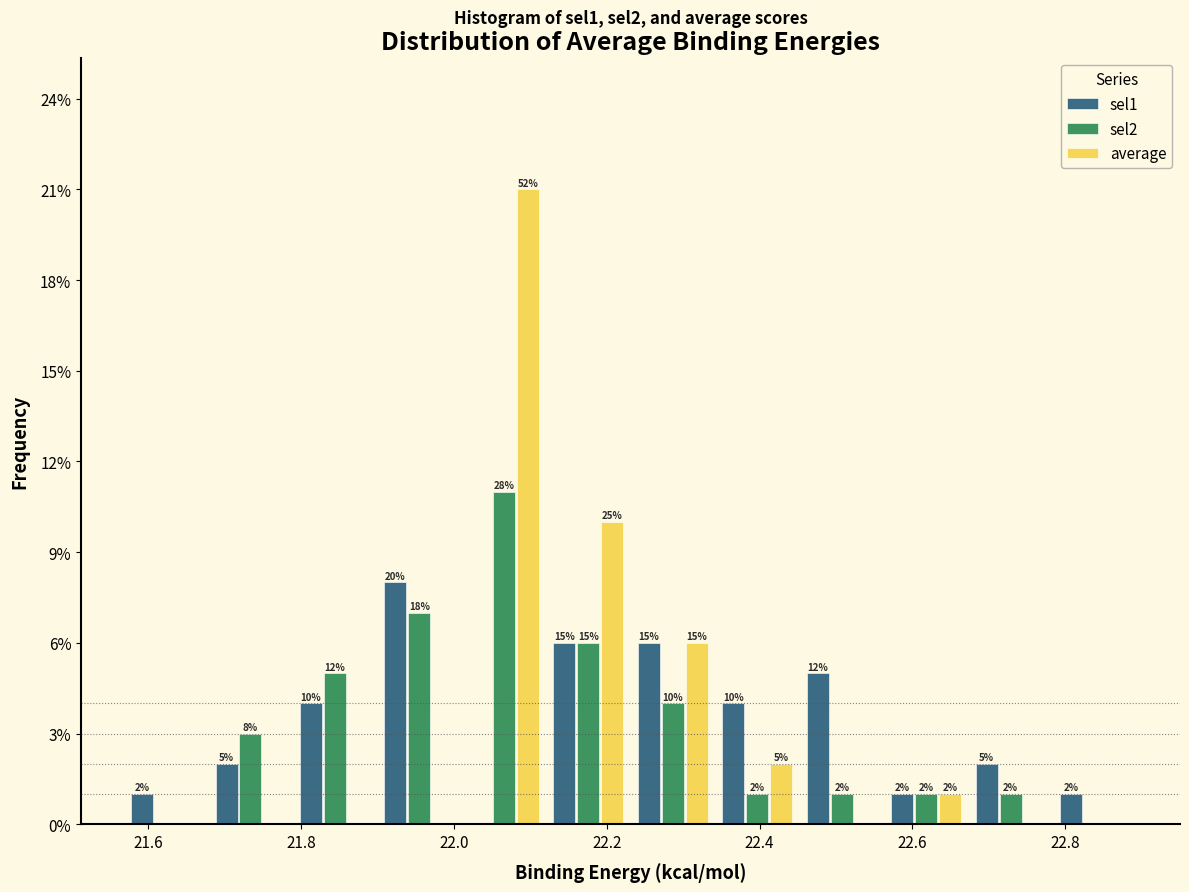

In the average series, which range on the x-axis has the tallest bar?

22.02 to 22.12